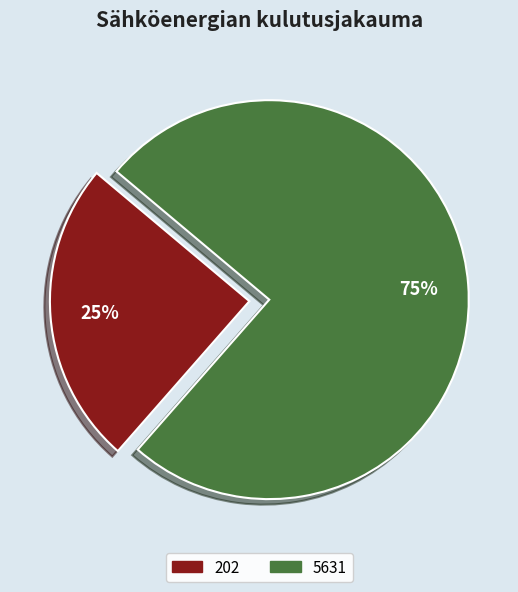

Is it true that 5631 is 75% of the pie?

True